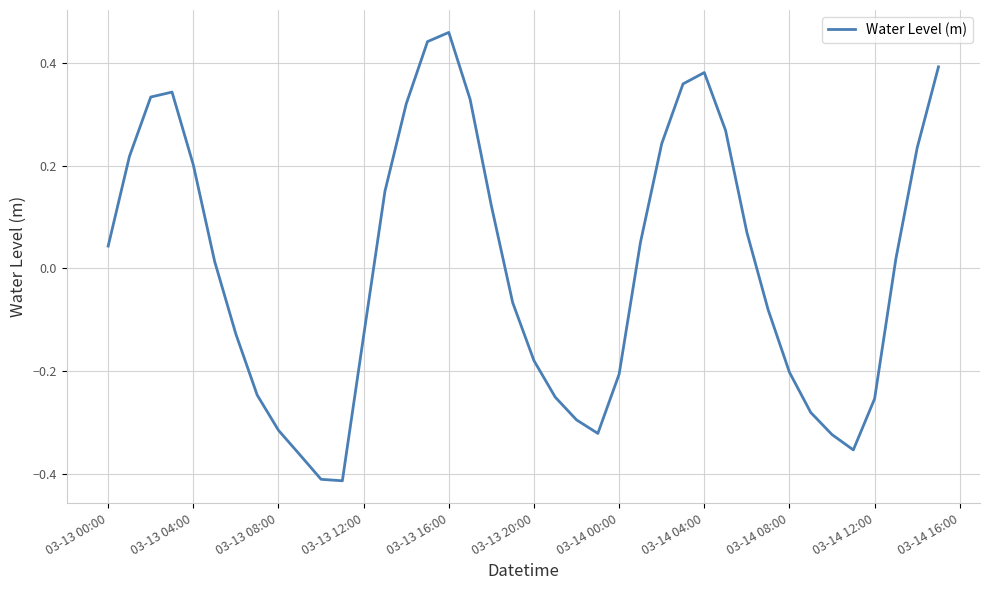

What is the difference between the maximum and minimum values?

0.9